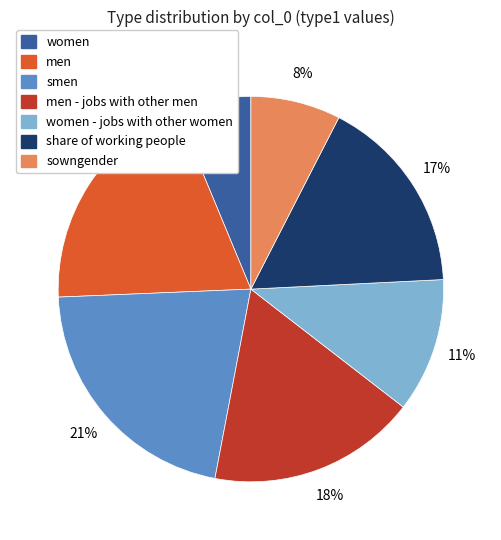

To the nearest percent, what is the difference between the largest and smallest slice percentages?

15%